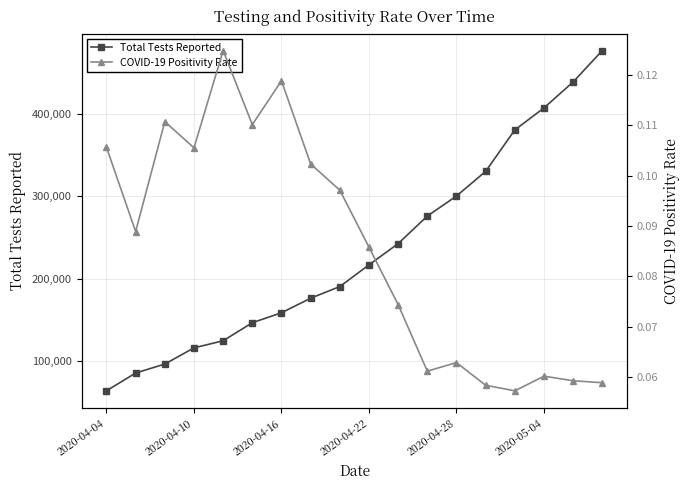

What is the maximum value for Total Tests Reported?

477118